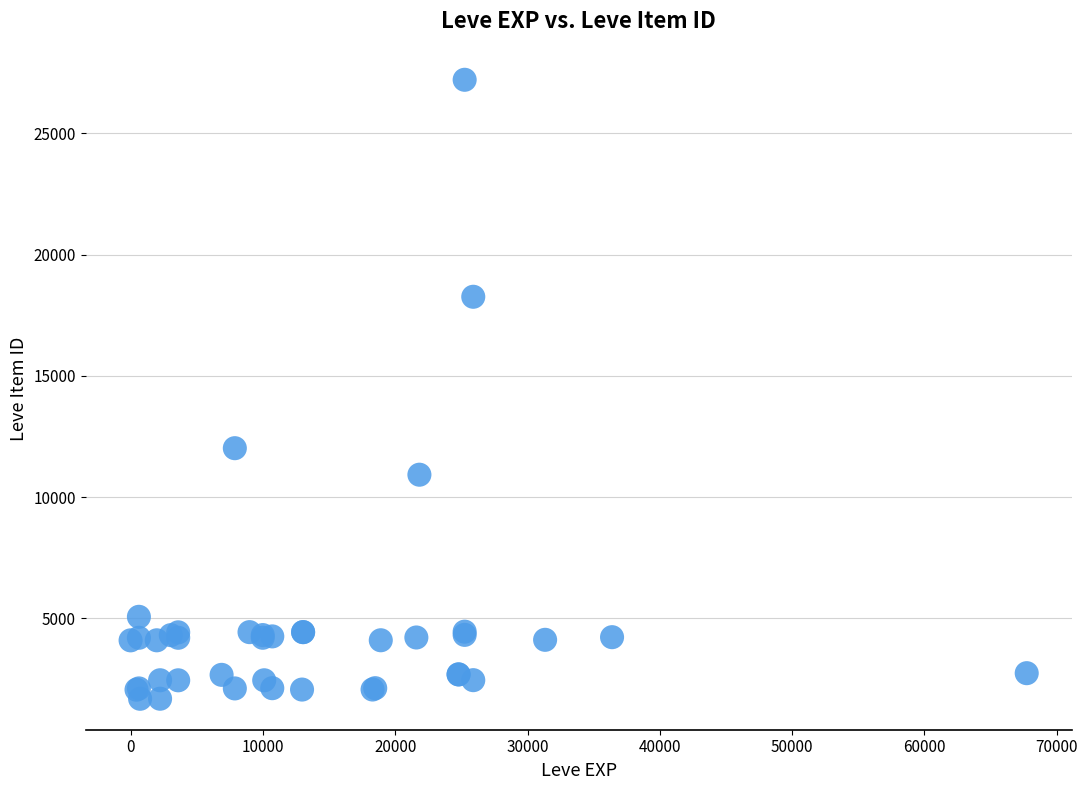

What Y value in the scatter plot is closest to 14448?

12018